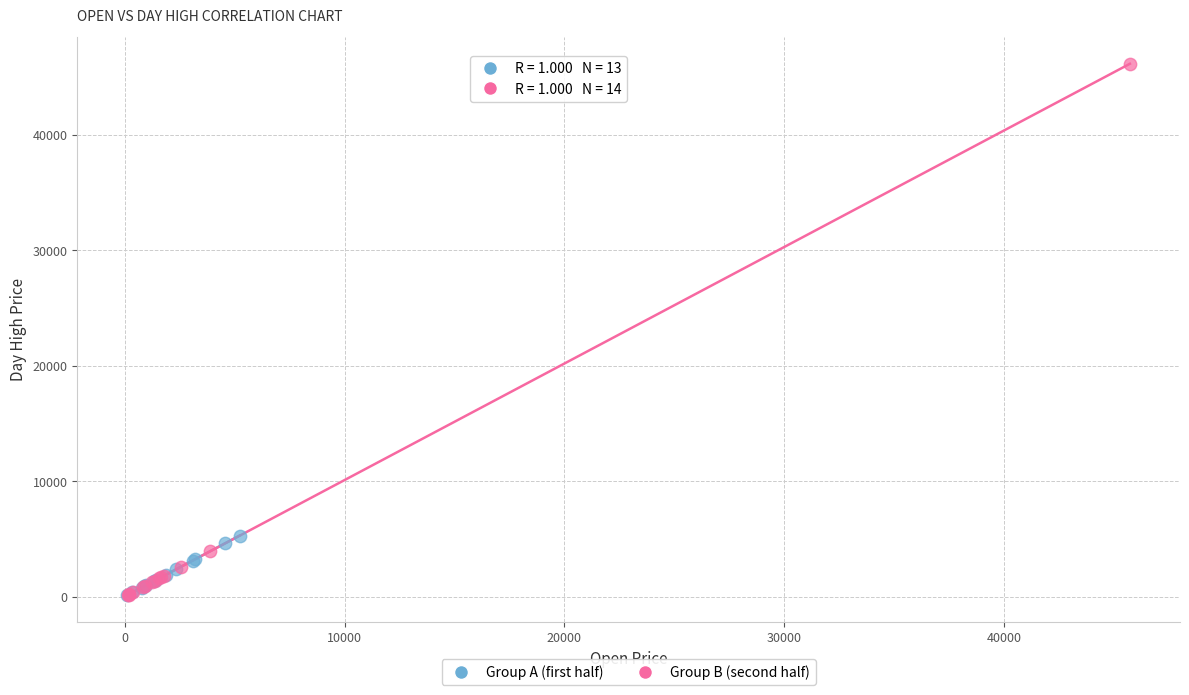

Which series contains the highest Y value?

Group B (second half)